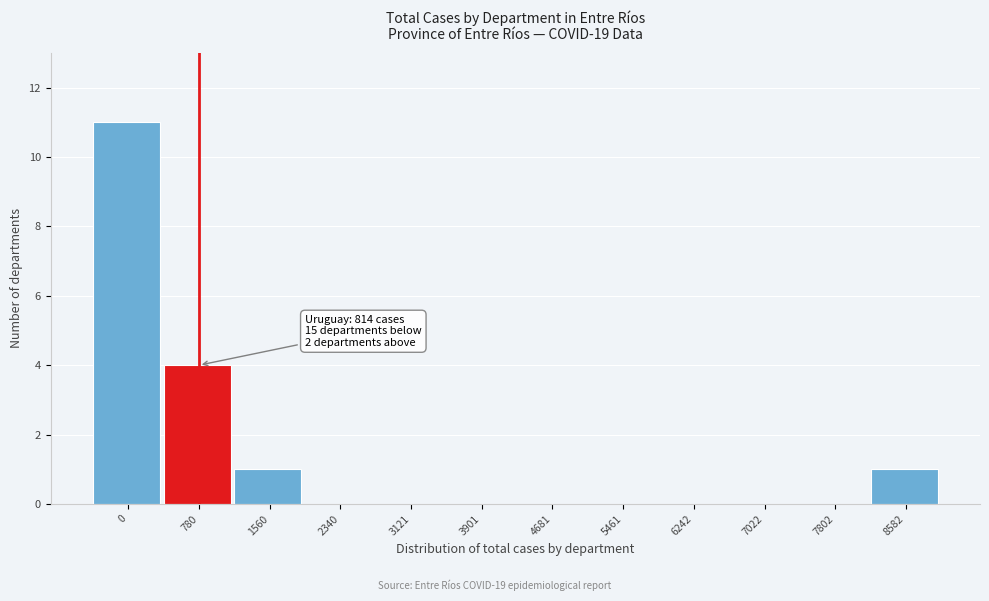

Reading left to right, list all the values displayed in this chart.

0=11	780=4	1560=1	2340=0	3121=0	3901=0	4681=0	5461=0	6242=0	7022=0	7802=0	8582=1